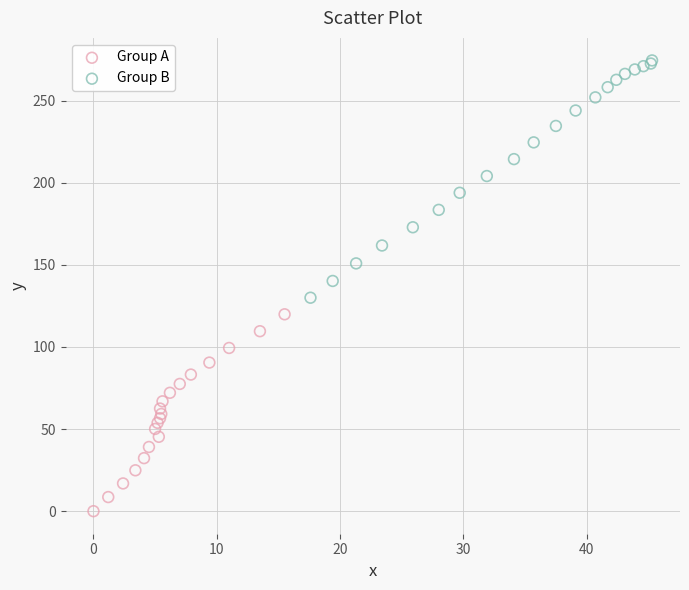

What are all the series names shown in the legend?

Group A, Group B